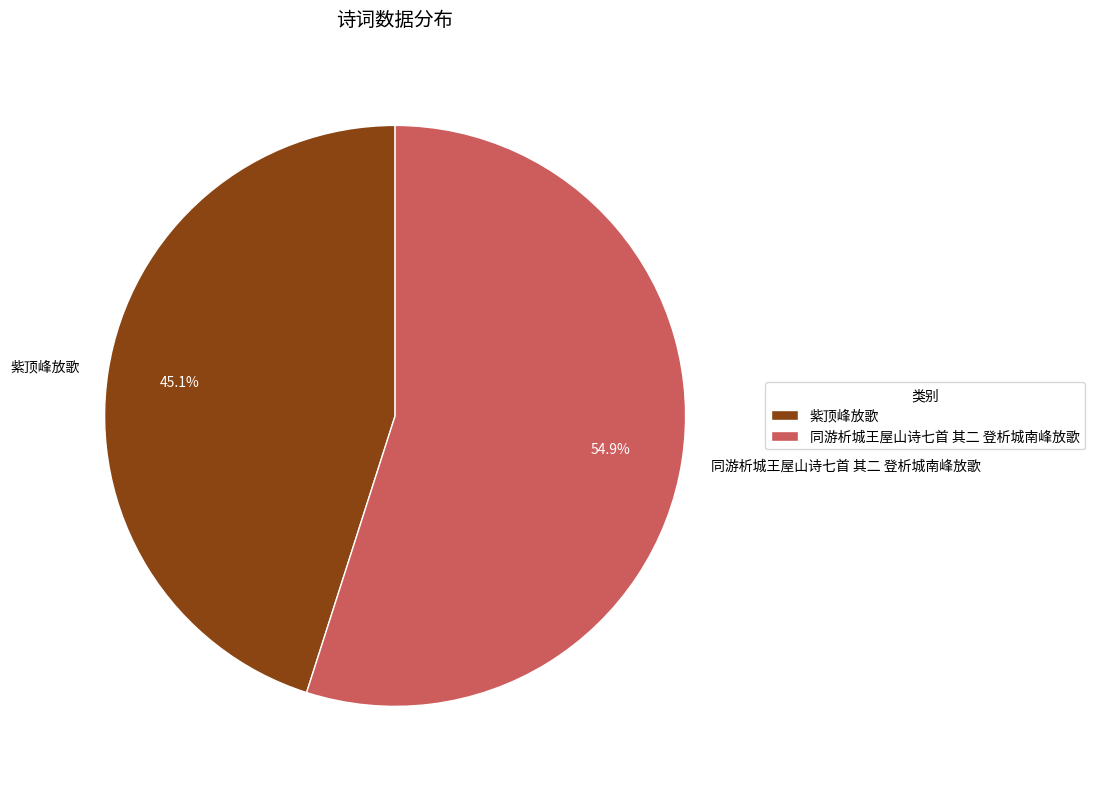

What percentage is the 紫顶峰放歌 slice, to the nearest percent?

45%